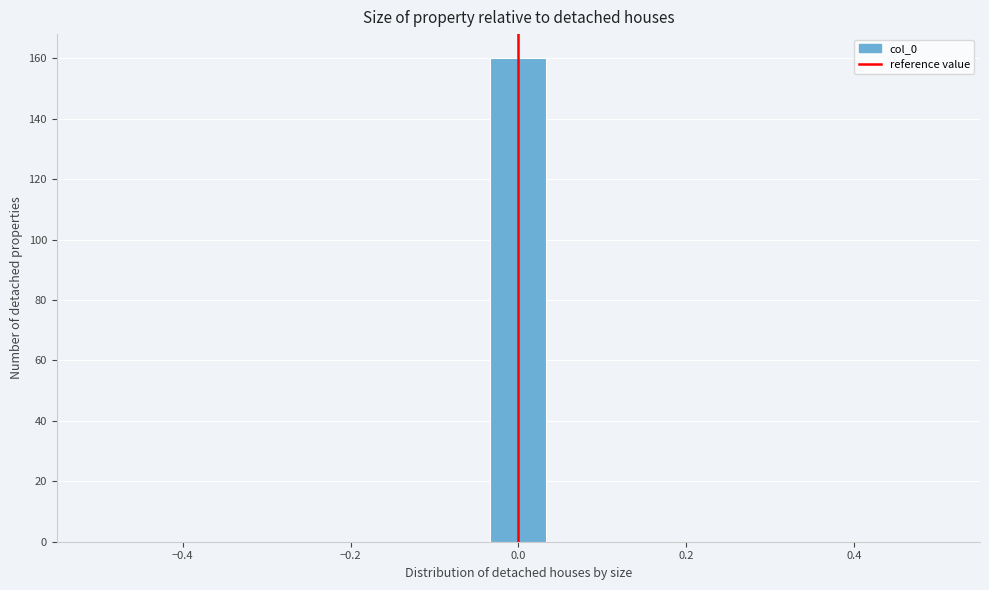

Around what value on the x-axis is the tallest bar? Give the approximate position of its centre, as read against the axis.

0.00